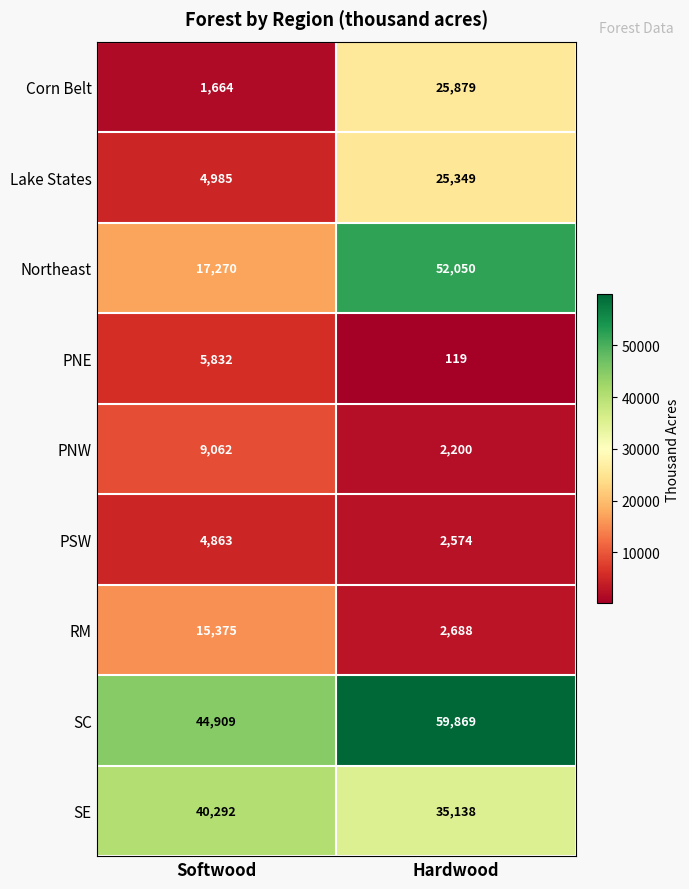

Count the number of data series in this chart.

9